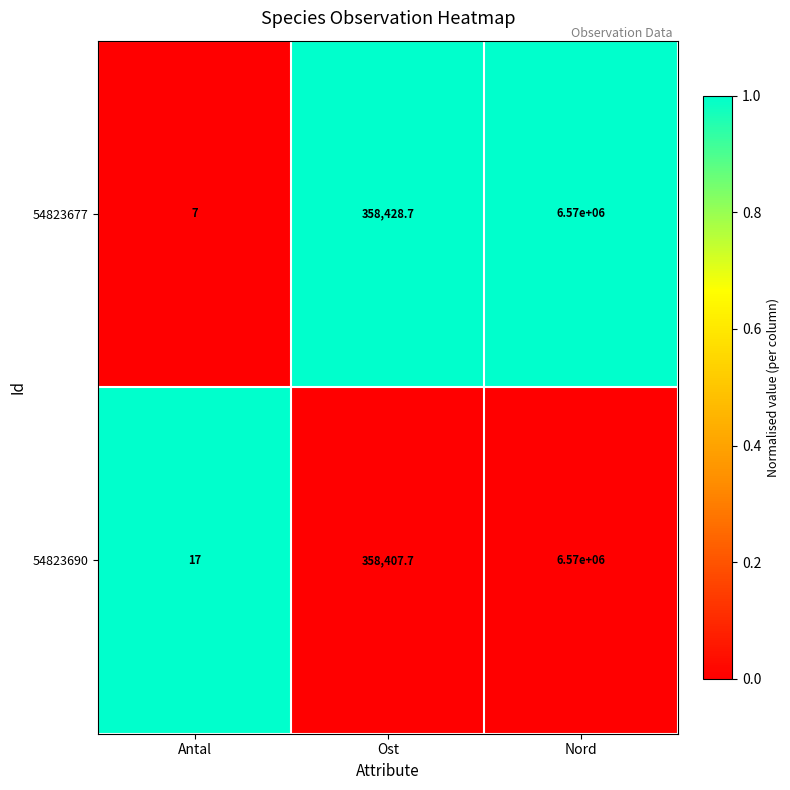

What is the total value across all series at Ost?

716836.4